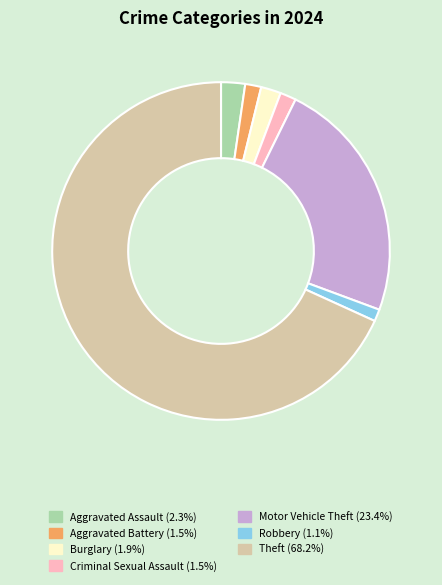

How many segments does this pie chart have?

7